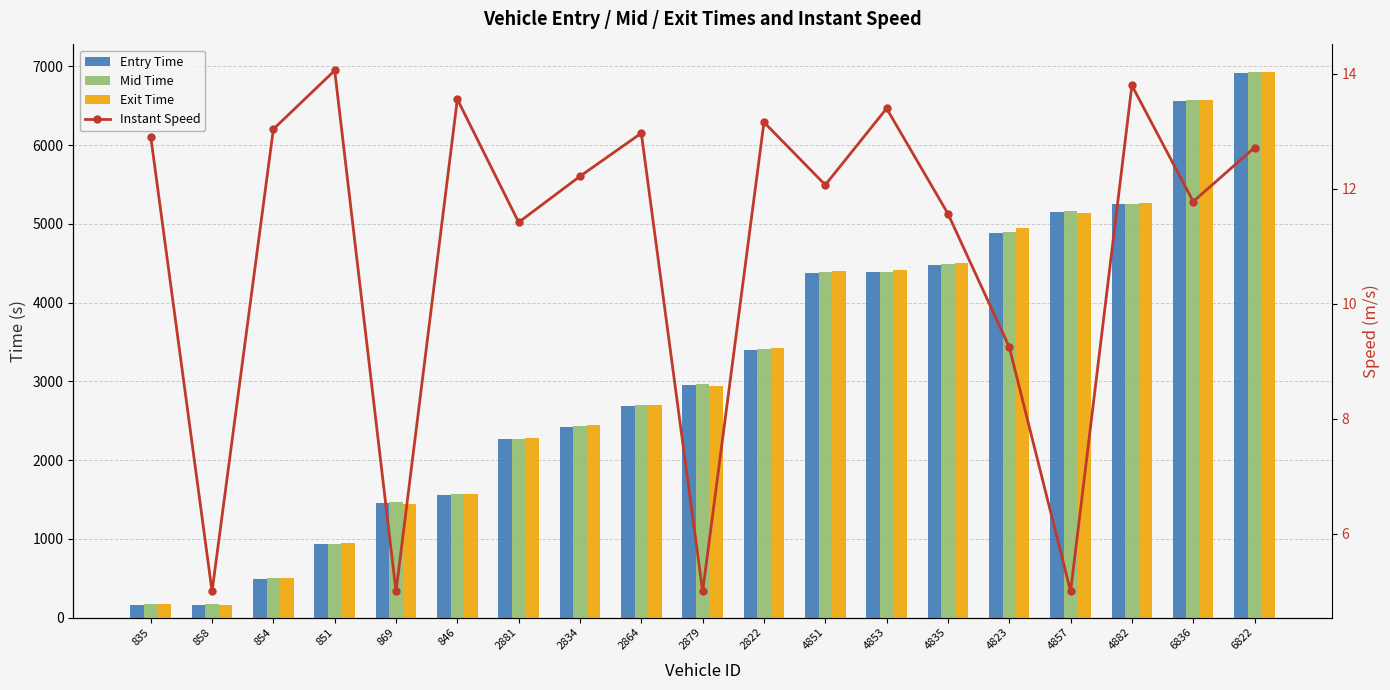

At which category is the sum across all series the highest?

6822